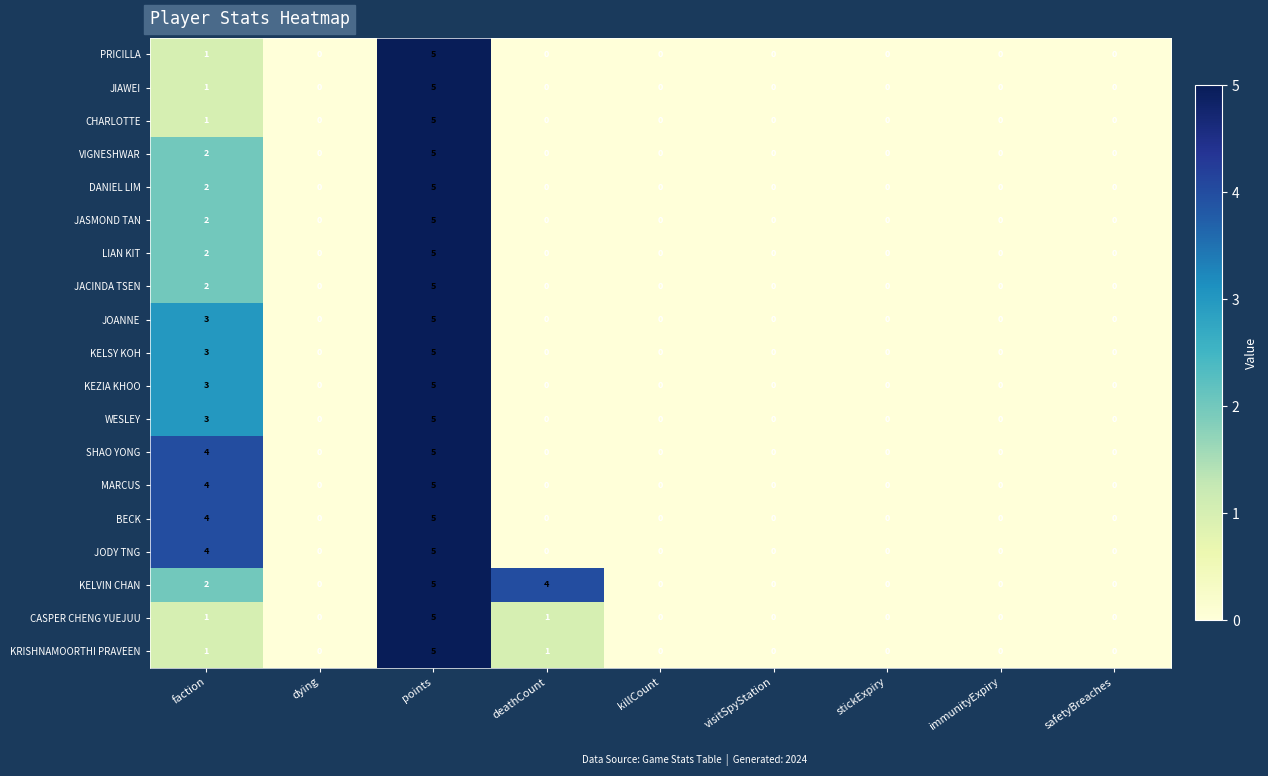

Where is JIAWEI nearest to the value 2?

faction